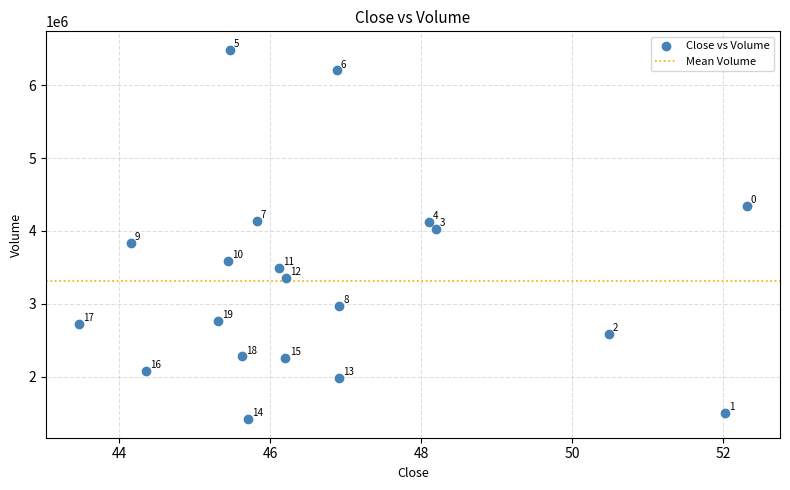

What Y value in the scatter plot is closest to 3950450?

4029600